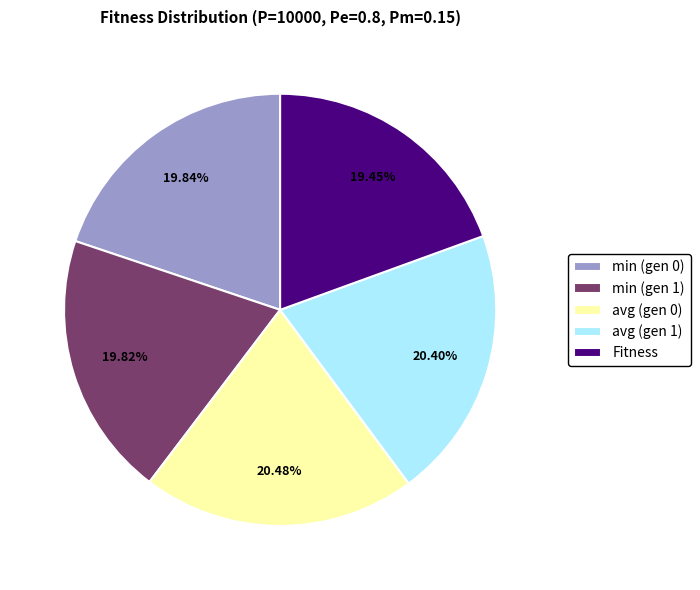

What is the ratio of the value at Fitness to the value at avg (gen 0)?

0.9